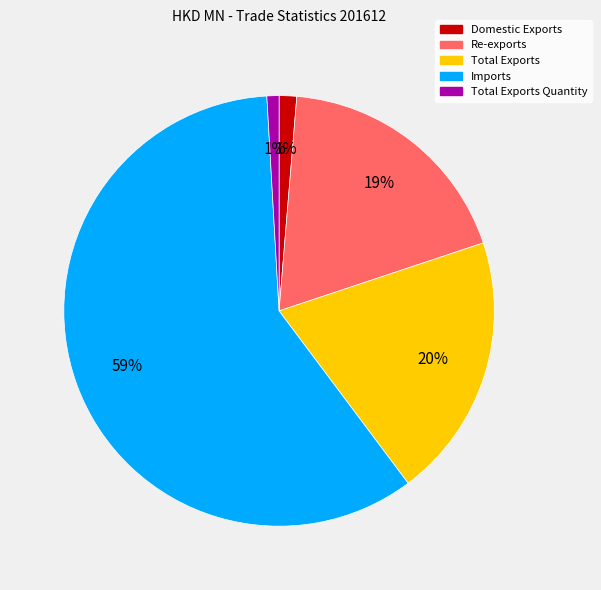

To the nearest percent, what is the difference between the largest and smallest slice percentages?

58%